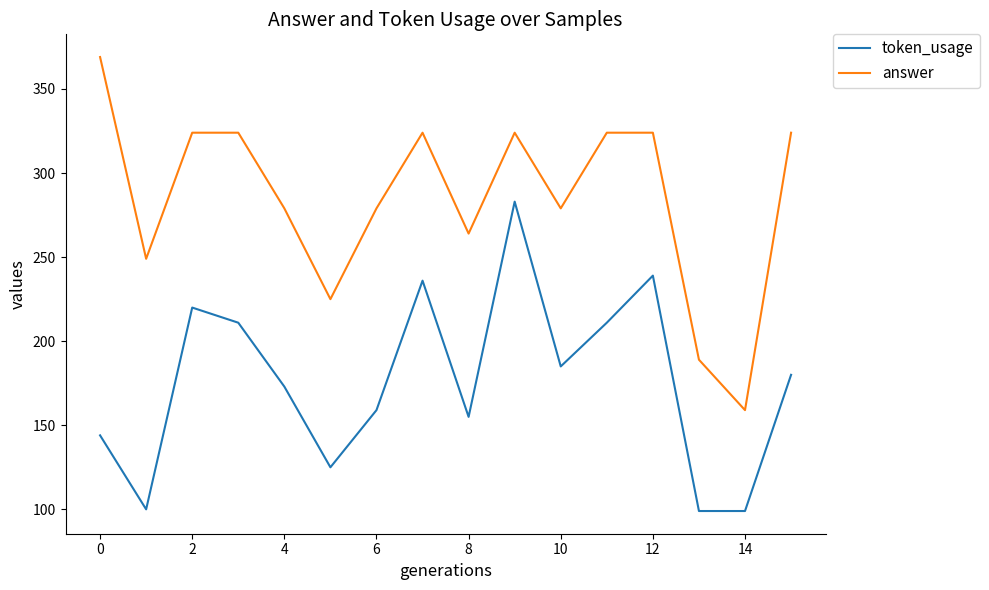

In answer, how many points are lower than both neighbors (excluding endpoints)?

5